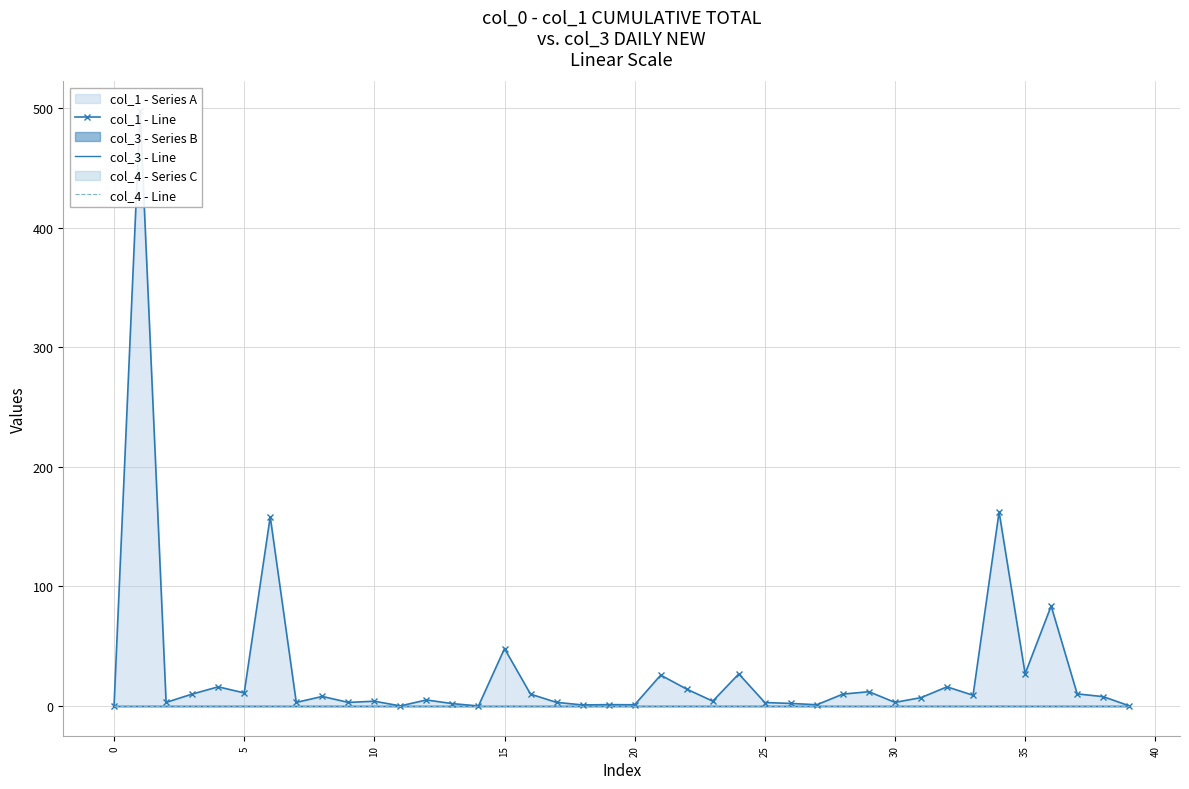

How many lines are shown in the chart?

3